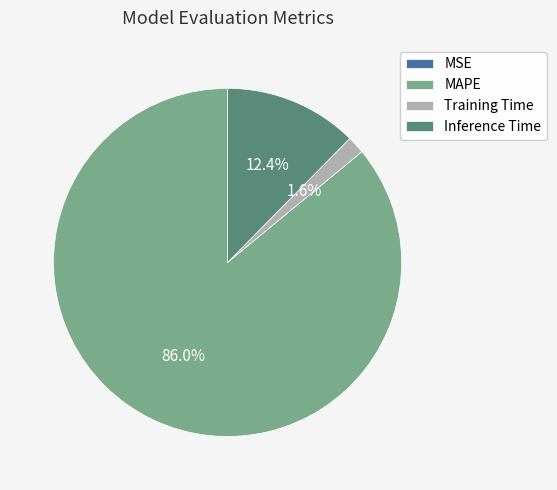

To the nearest percent, what is the average slice percentage?

25%